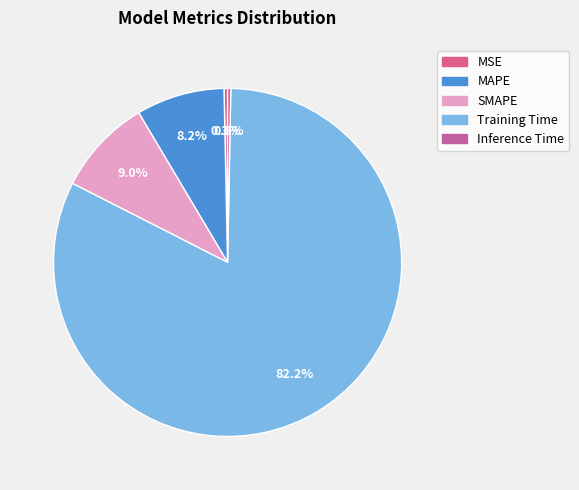

To the nearest percent, what is the difference between the largest and smallest slice percentages?

82%